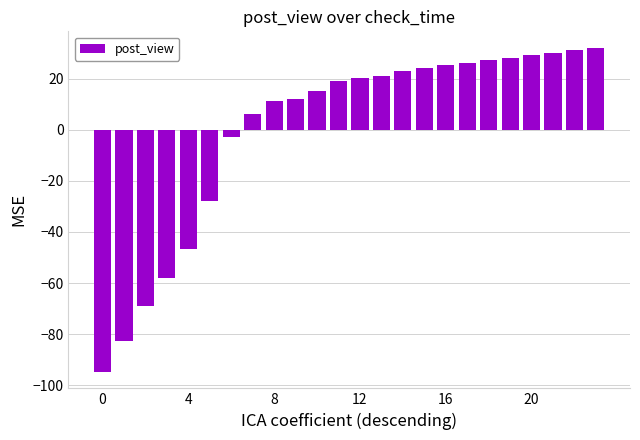

Reading left to right, extract all data points from this chart.

-94.8	-82.8	-68.8	-57.8	-46.8	-27.8	-2.8	6.2	11.2	12.2	15.2	19.2	20.2	21.2	23.2	24.2	25.2	26.2	27.2	28.2	29.2	30.2	31.2	32.2